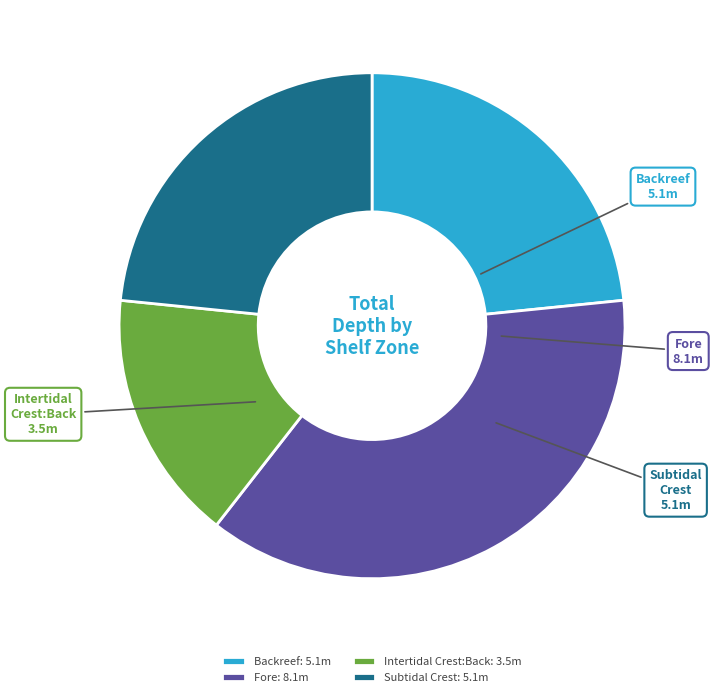

Does any single category account for the majority?

No